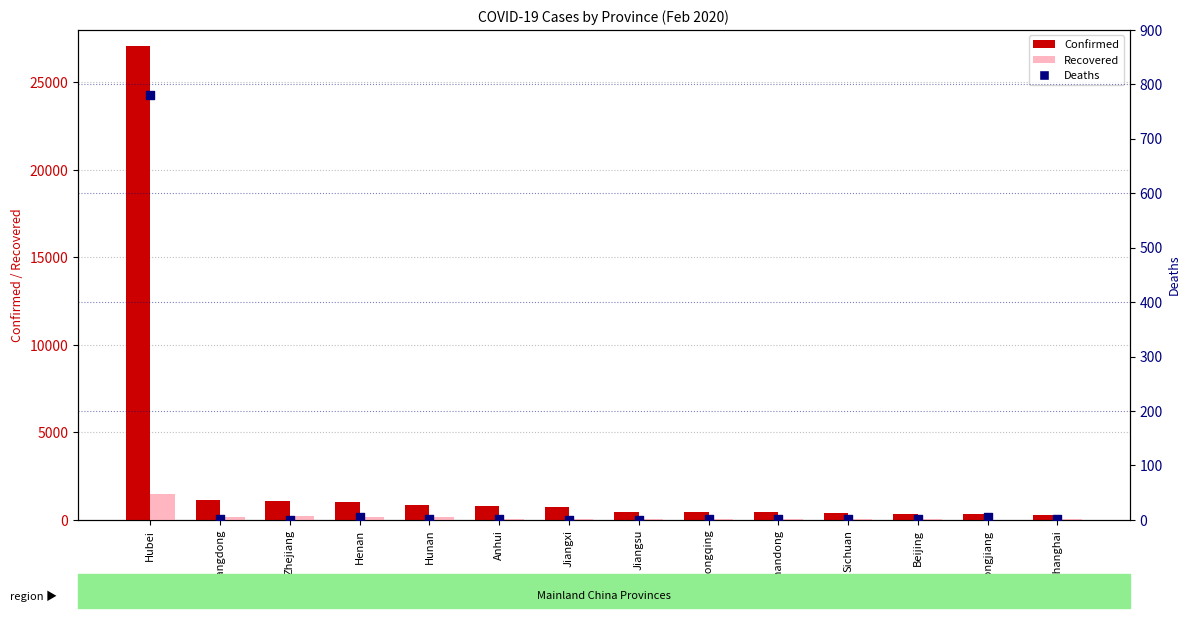

What is the total value across all series at Sichuan?

458